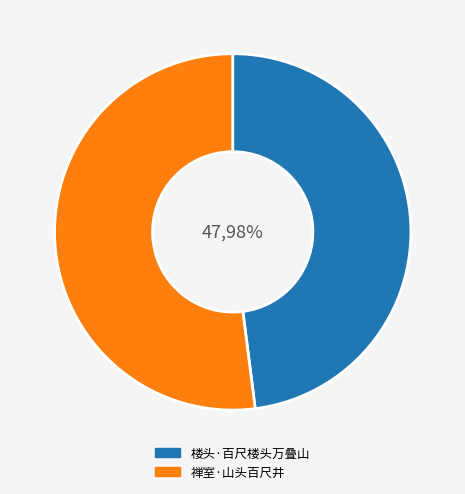

What is the majority slice?

禅室·山头百尺井